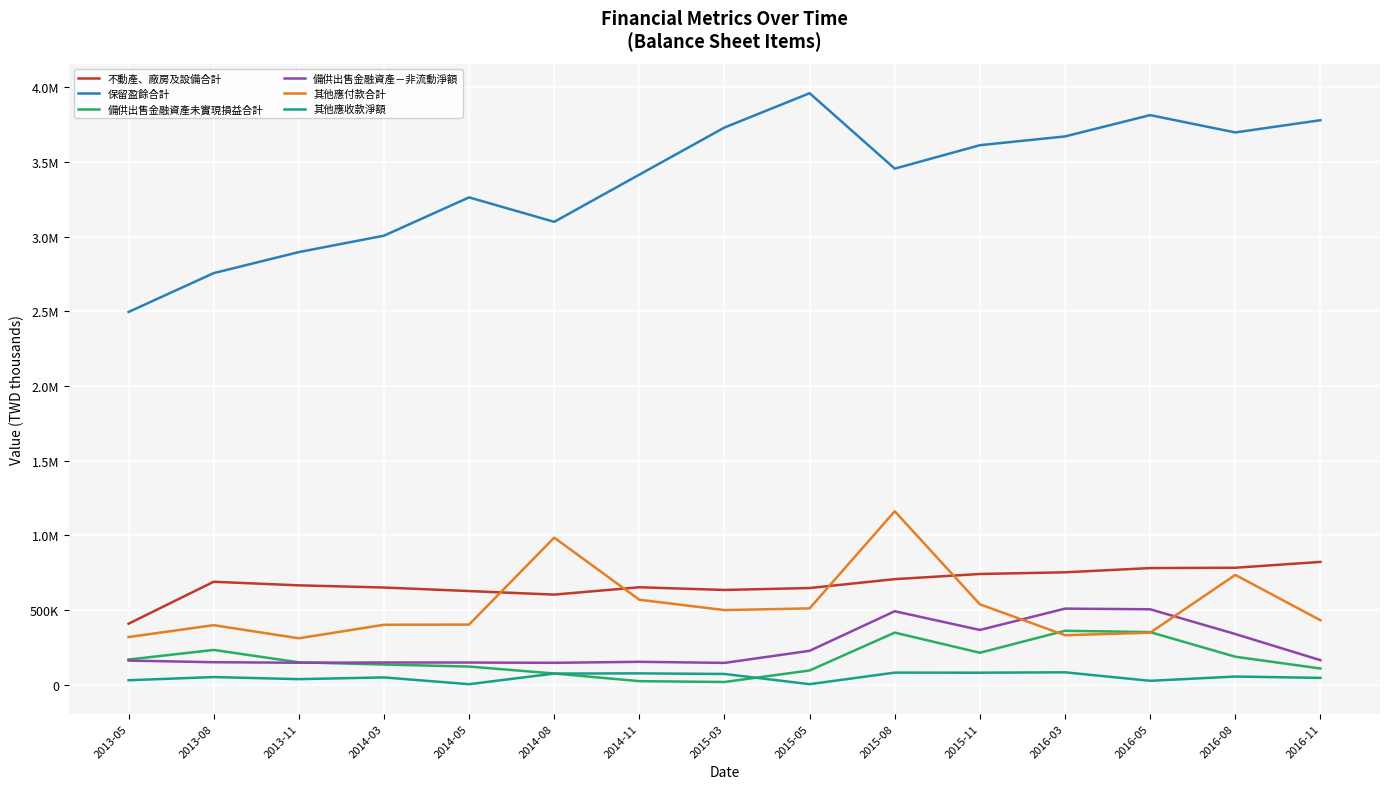

What is the difference between the maximum and second lowest values in the 保留盈餘合計 series?

1204411